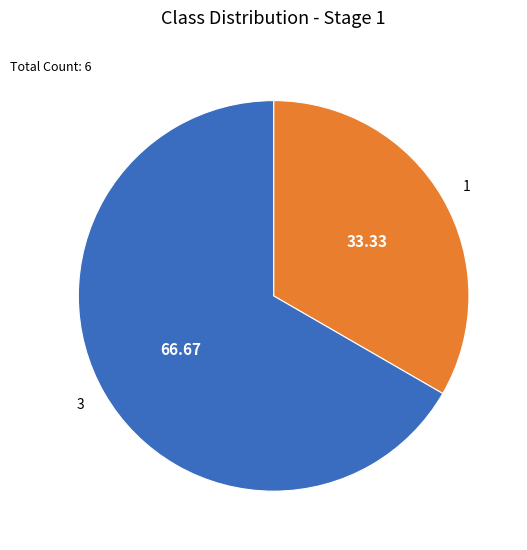

Rank the categories by value from lowest to highest.

1, 3